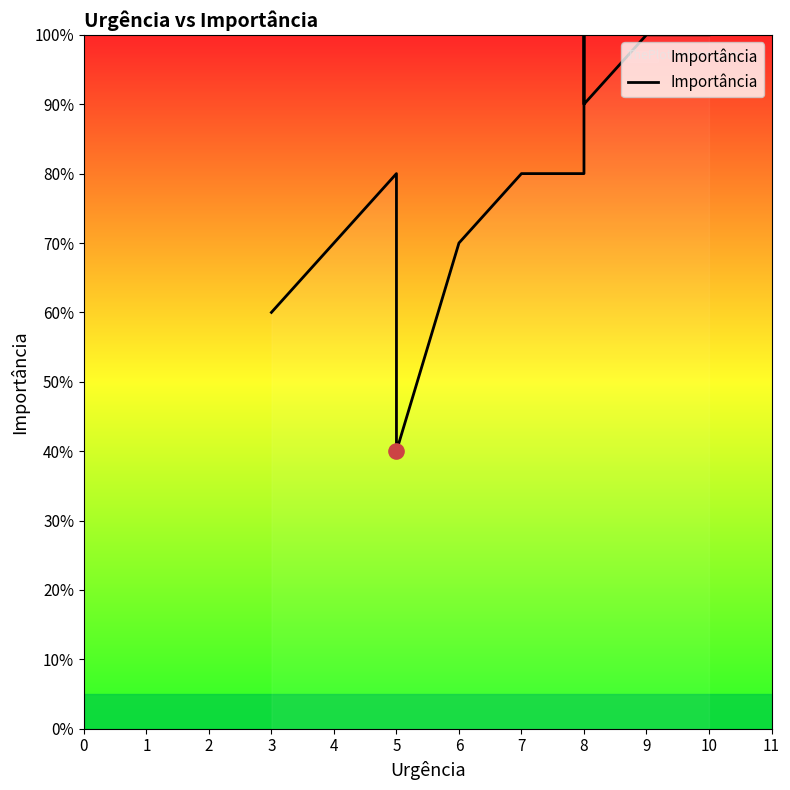

Between 9 and 7, which is larger?

9